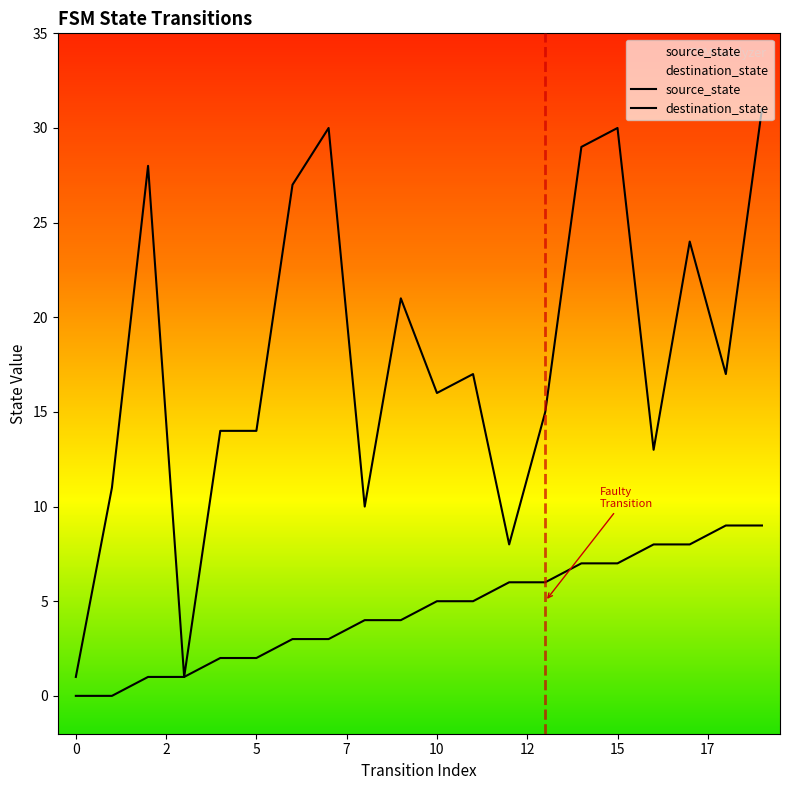

How many lines are shown in the chart?

2